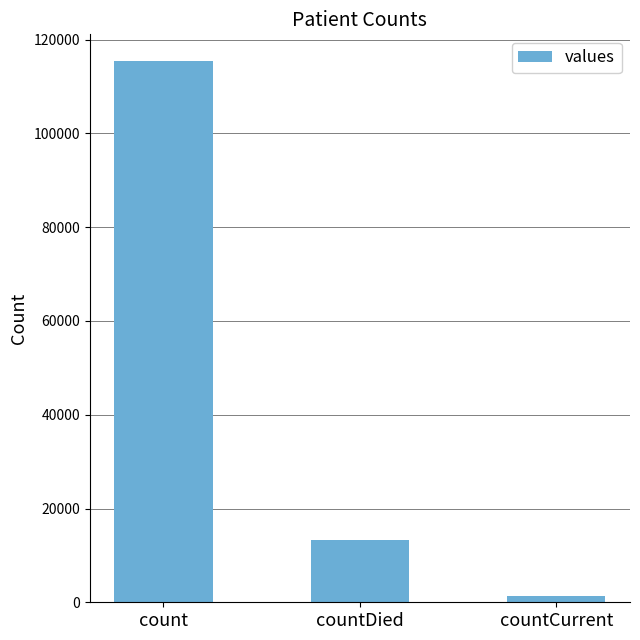

What position from the right is countDied?

2